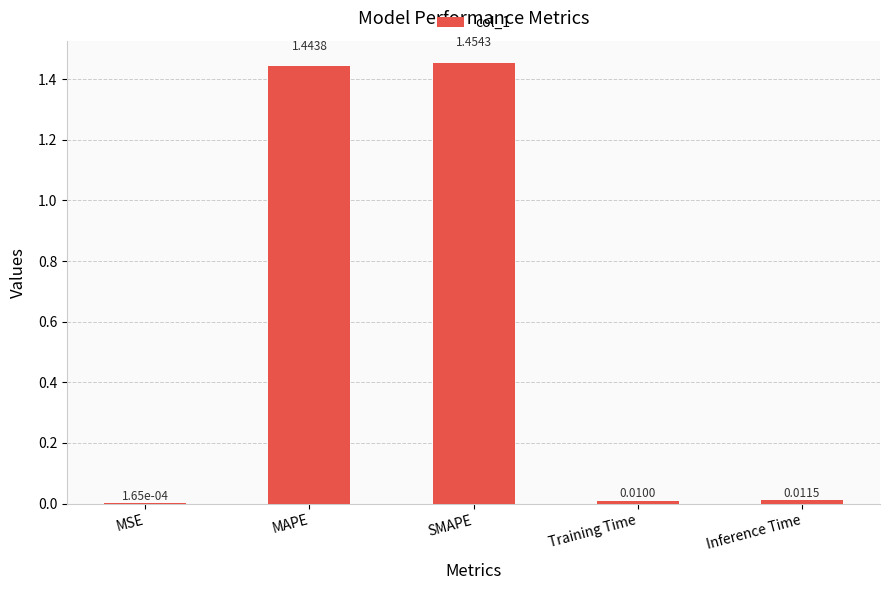

At which label is the value closest to 0?

MSE